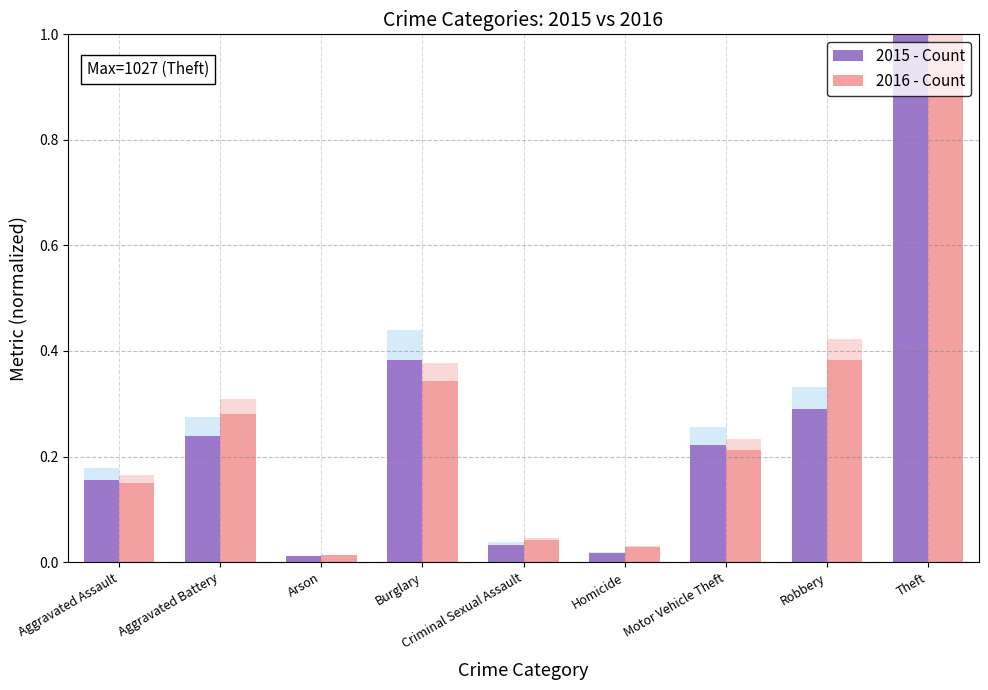

The value of 2015 at Robbery is 0.1. True or false?

False